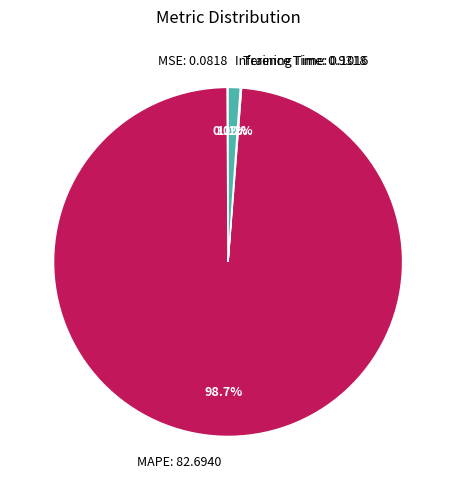

To the nearest percent, what is the average slice percentage?

25%